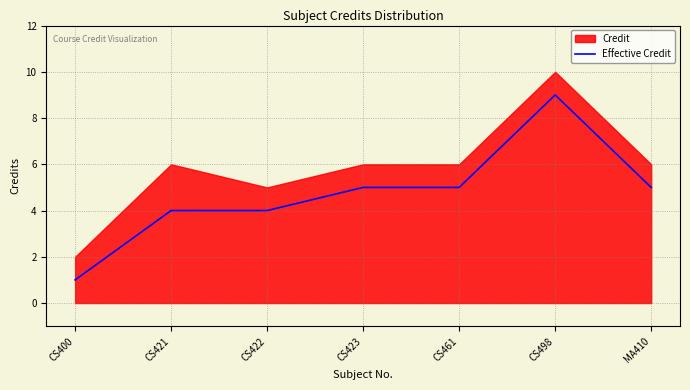

The chart shows a value of 8 at CS461. True or false?

False